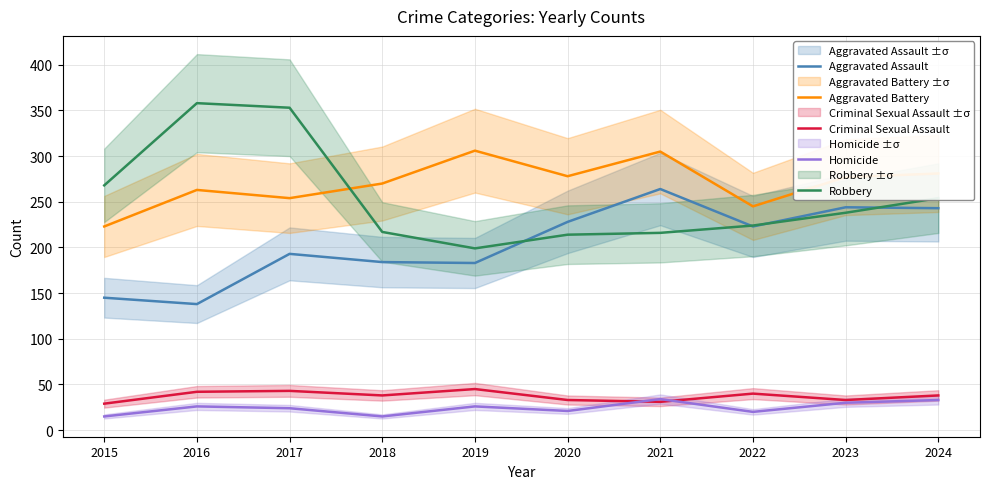

What is the lowest value of the Robbery series?

199